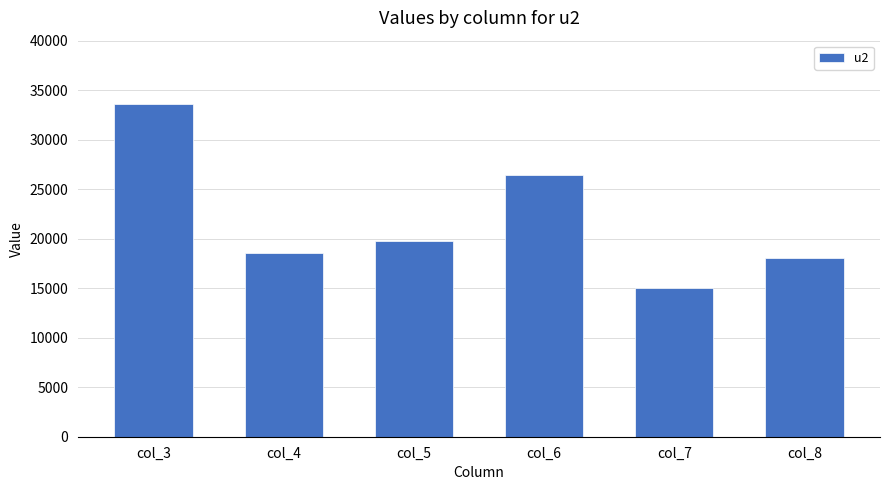

At which label is the value closest to 24300?

col_6